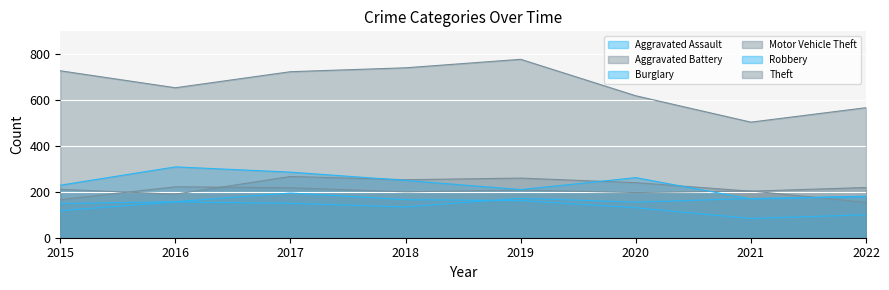

How many interior local peaks does the Aggravated Assault series have?

2